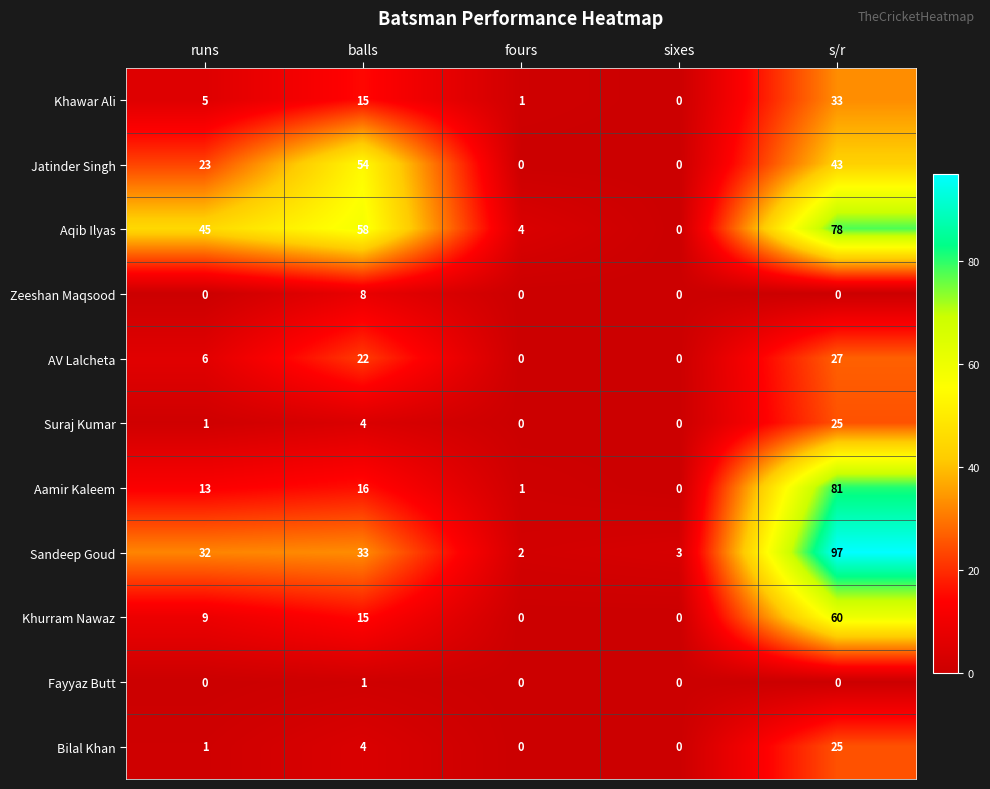

Which series changed the most between runs and balls?

Jatinder Singh